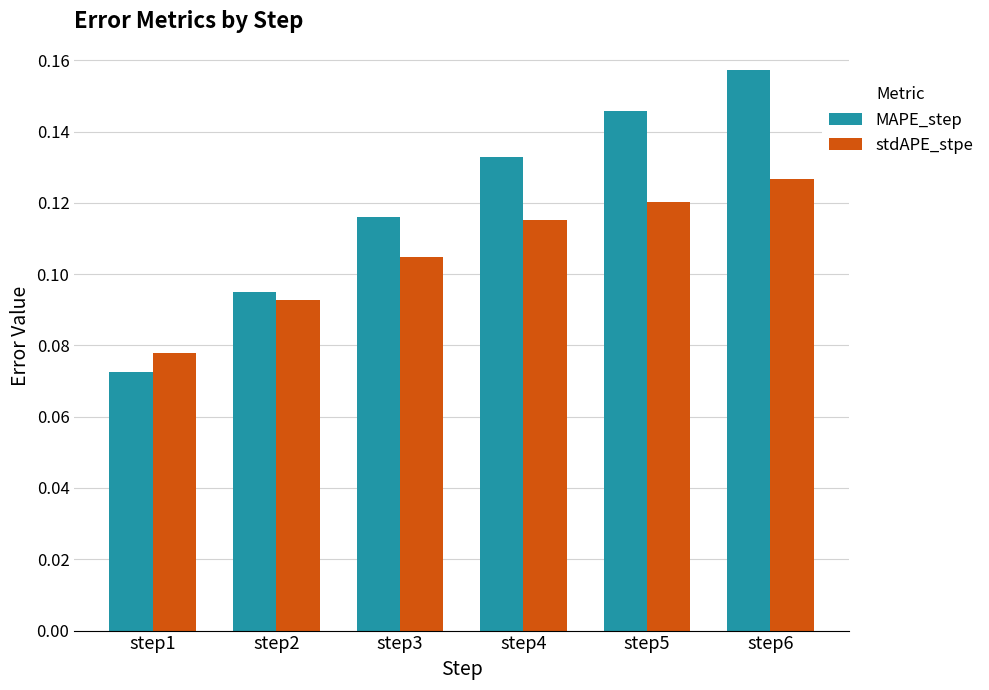

Rank the series by their maximum value, from highest to lowest.

MAPE_step, stdAPE_stpe